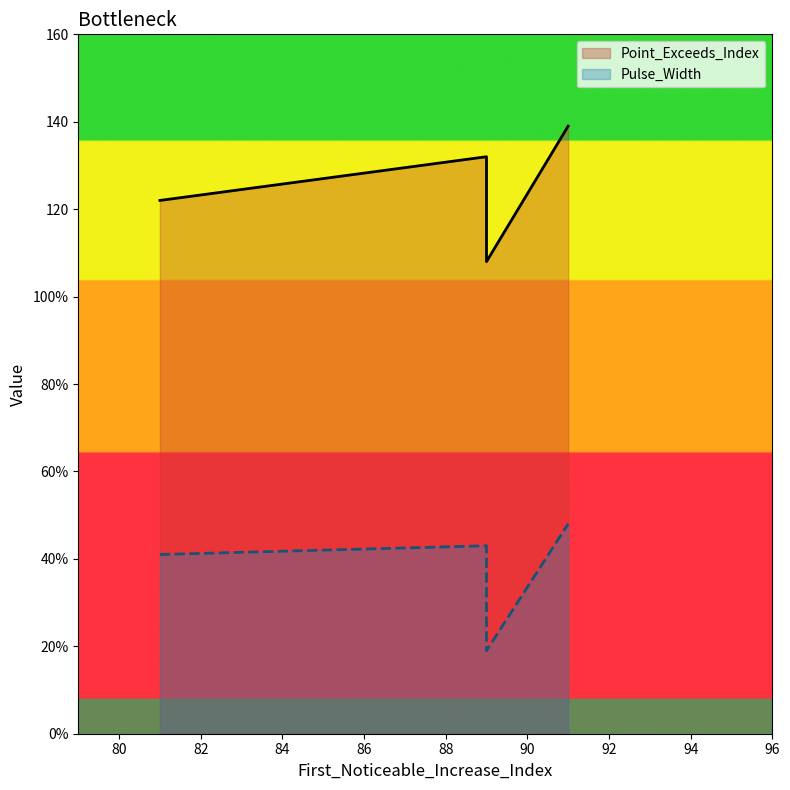

True or false: Point_Exceeds_Index has more than 2 interior local peaks.

False